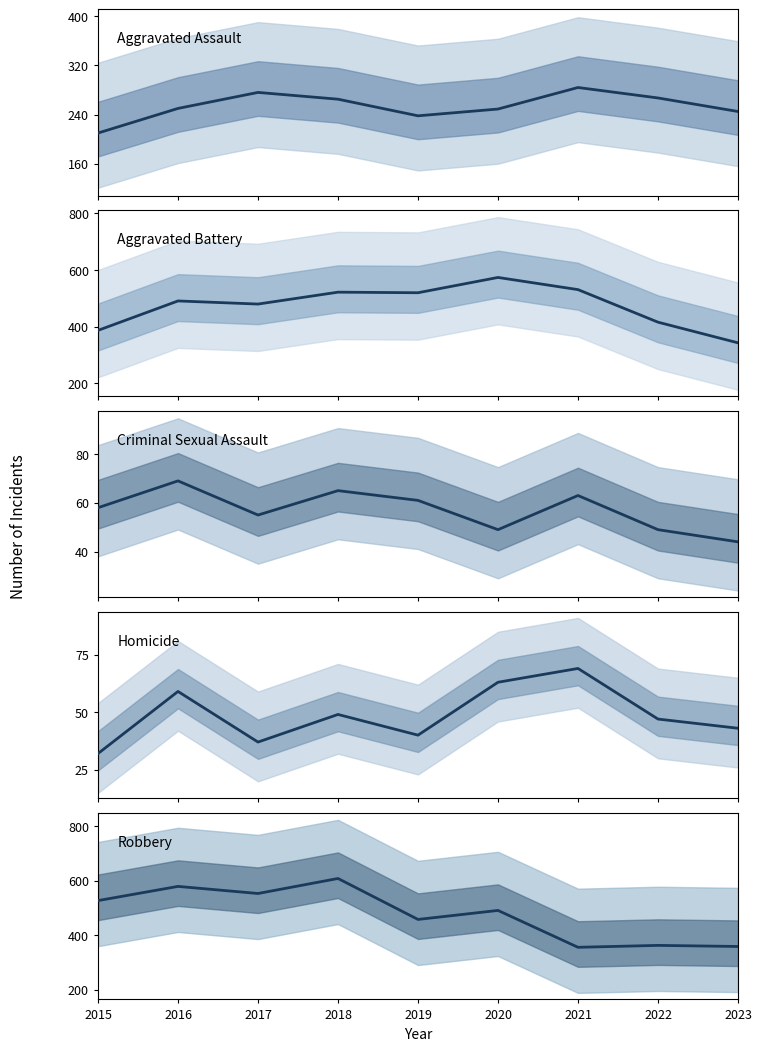

What is the value of the Robbery point at the 9th from the left?

359